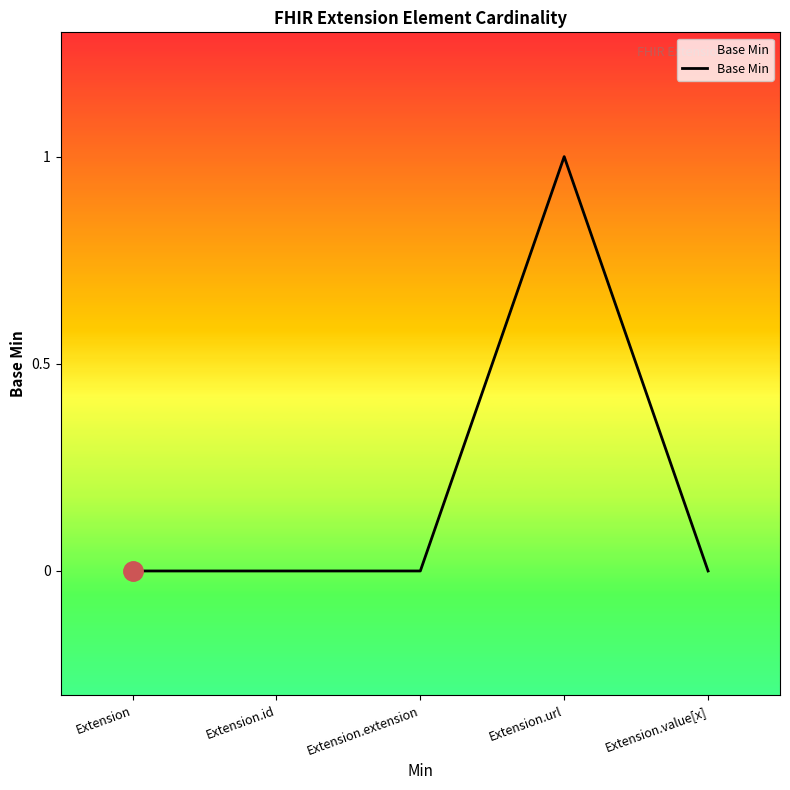

True or false: there are more than 0 points higher than both neighbors.

True